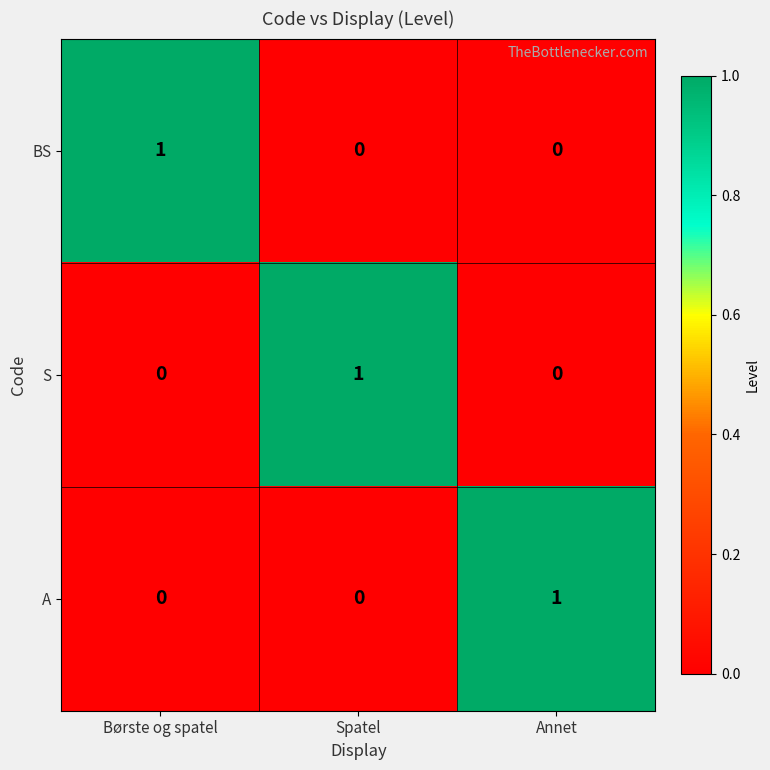

At how many categories does at least one series exceed 0?

3